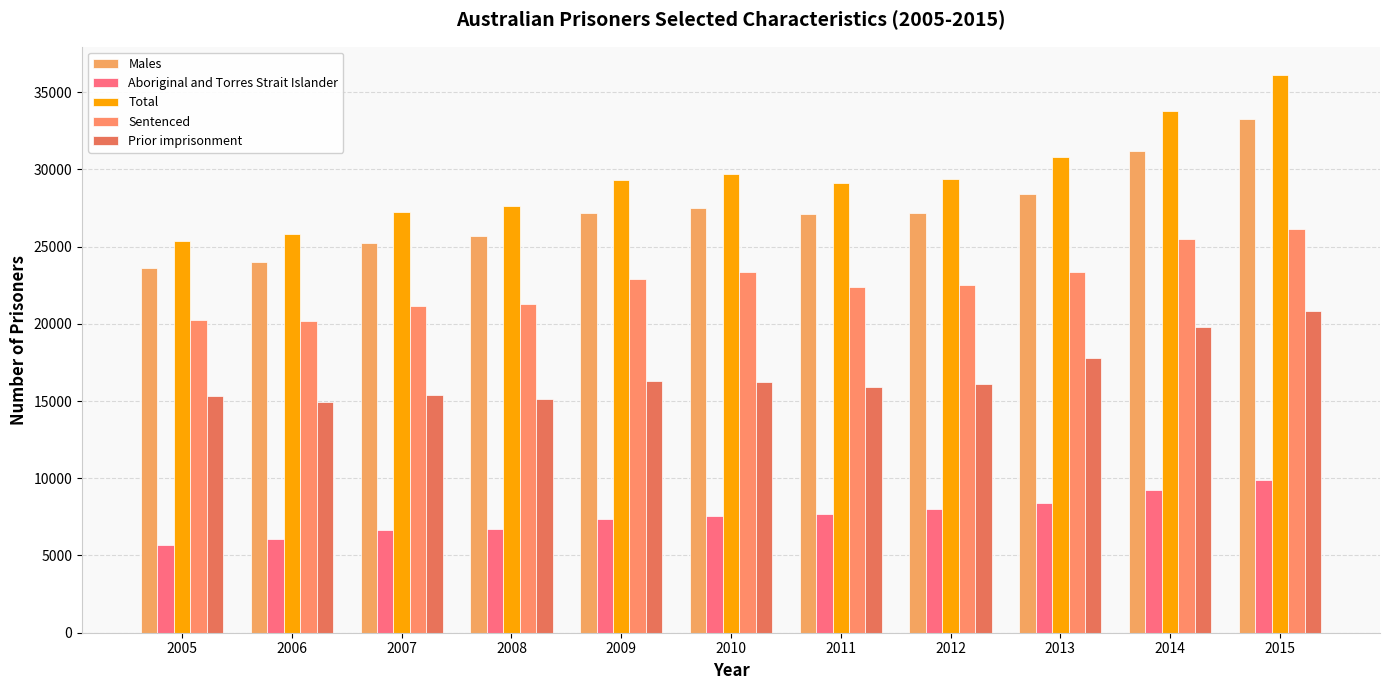

What is the difference between the maximum and minimum values in the Males series?

9632